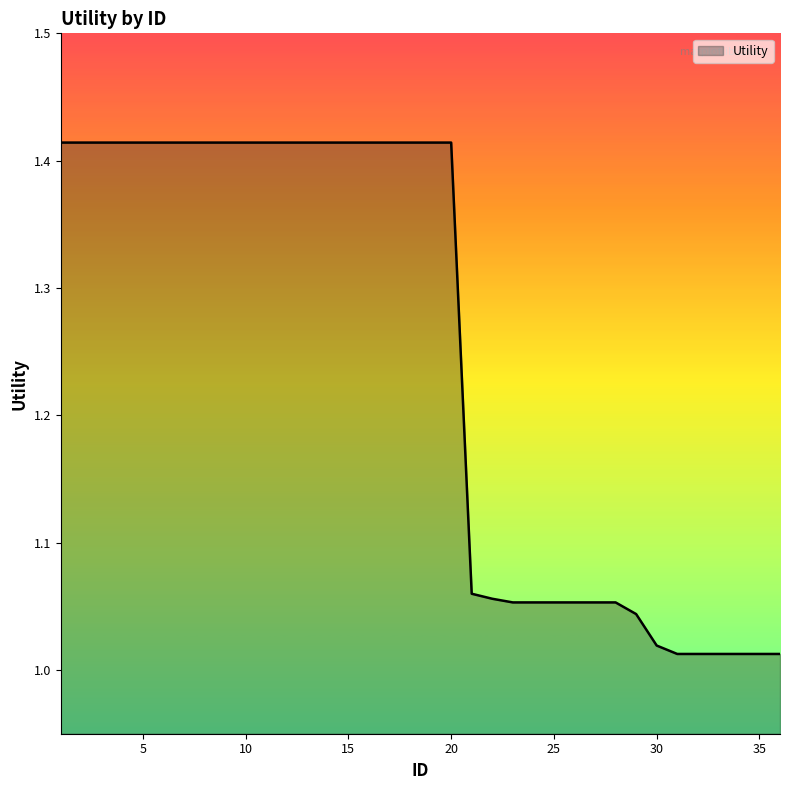

What is the difference between the maximum and minimum values?

0.4